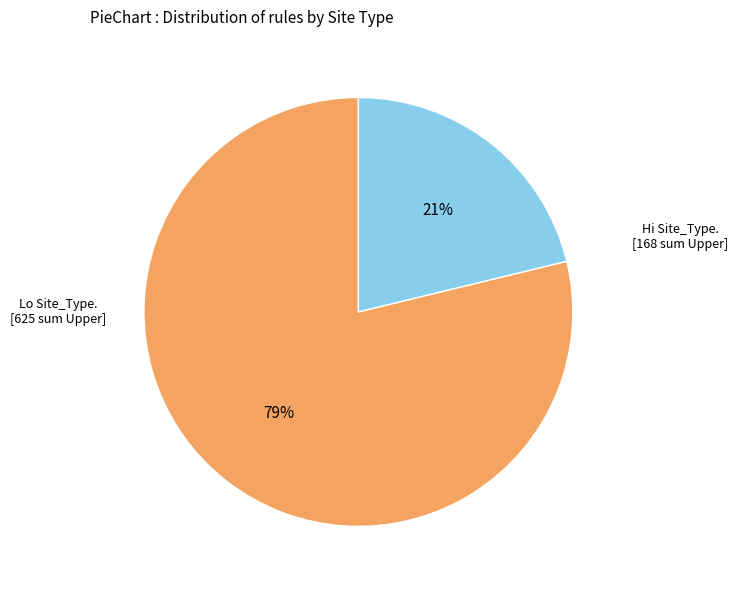

Rank the categories by value from highest to lowest.

Lo, Hi